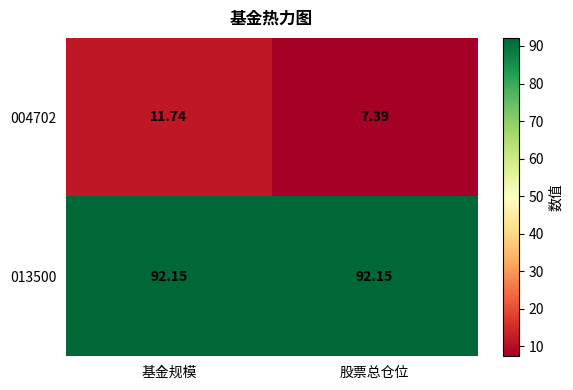

At which category is the sum across all series the highest?

基金规模